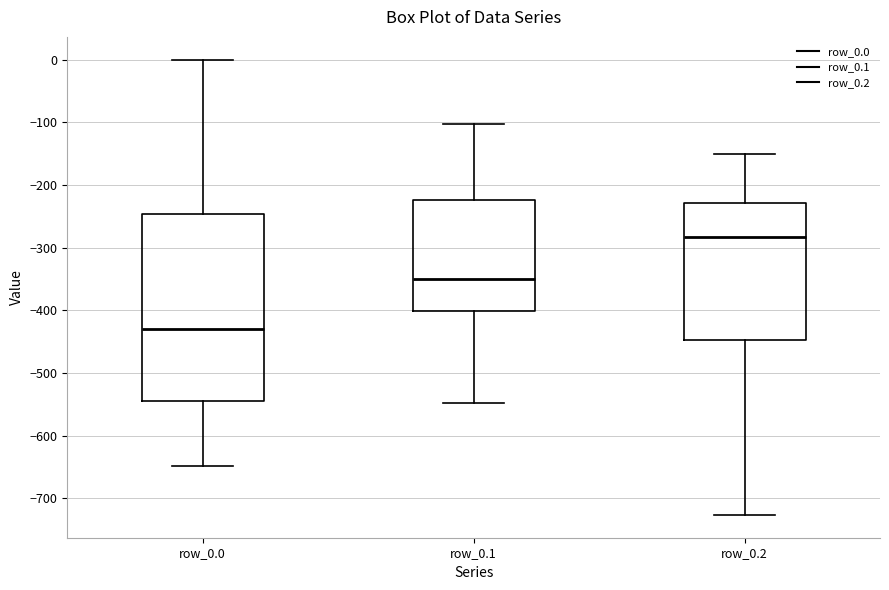

Which box is the tallest, from its lower edge to its upper edge?

row_0.0